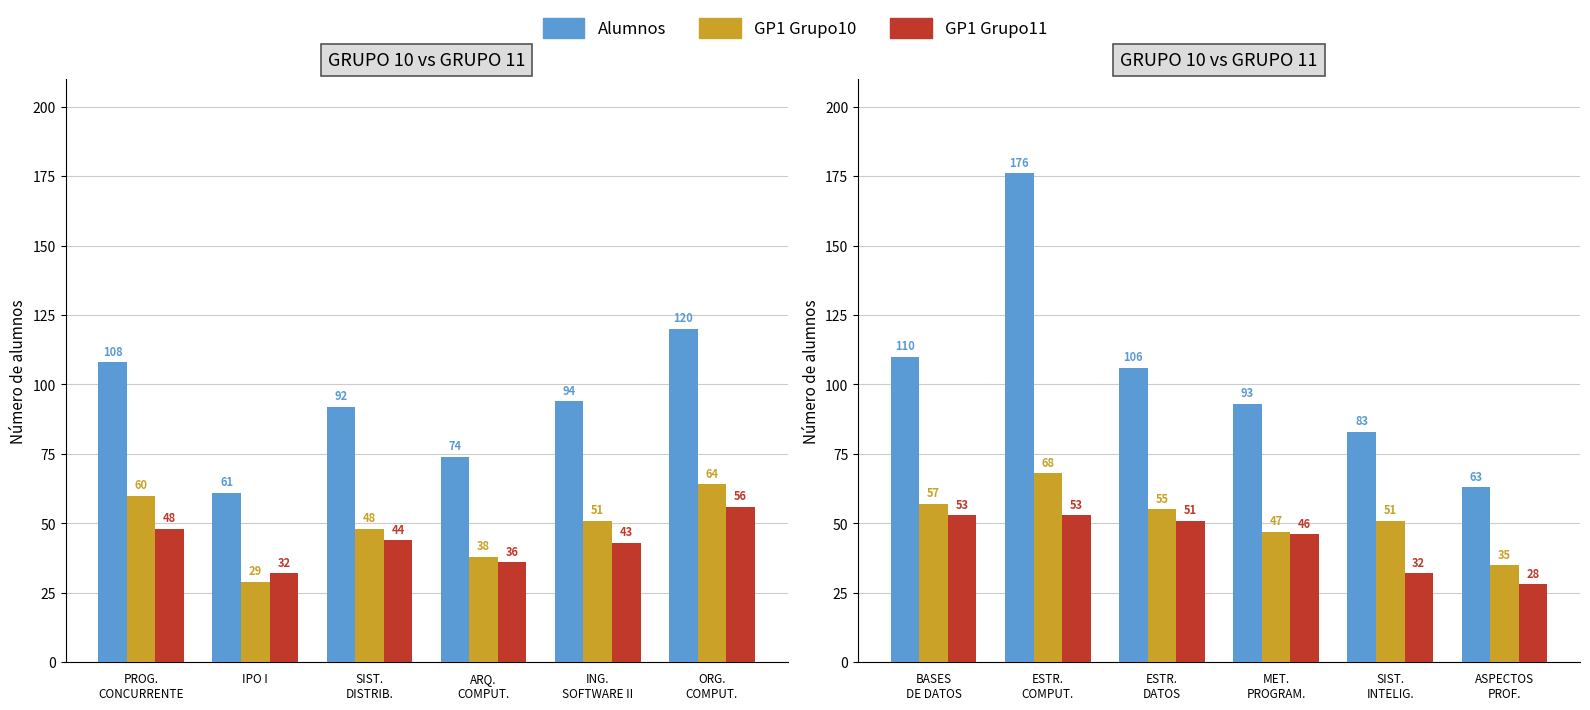

How many data points in Alumnos are less than 106?

3